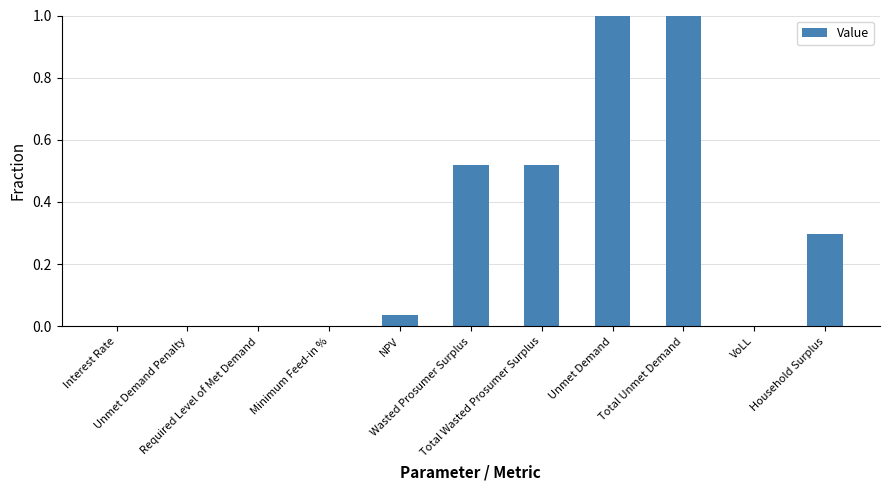

What is the maximum value shown in the chart?

1.0